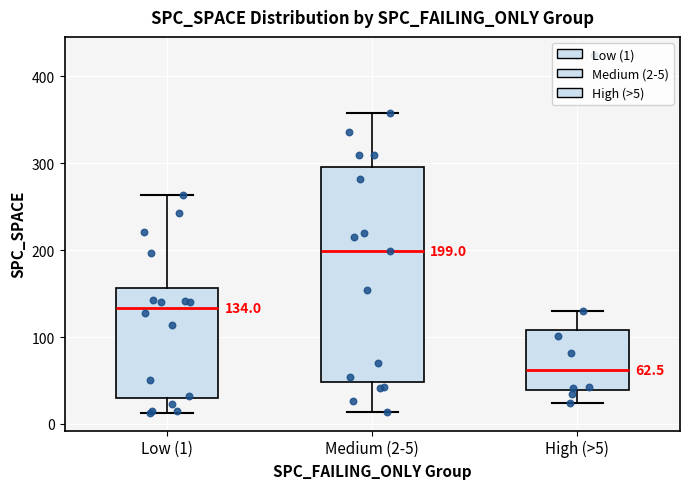

Which box has the highest median line?

Medium (2-5)